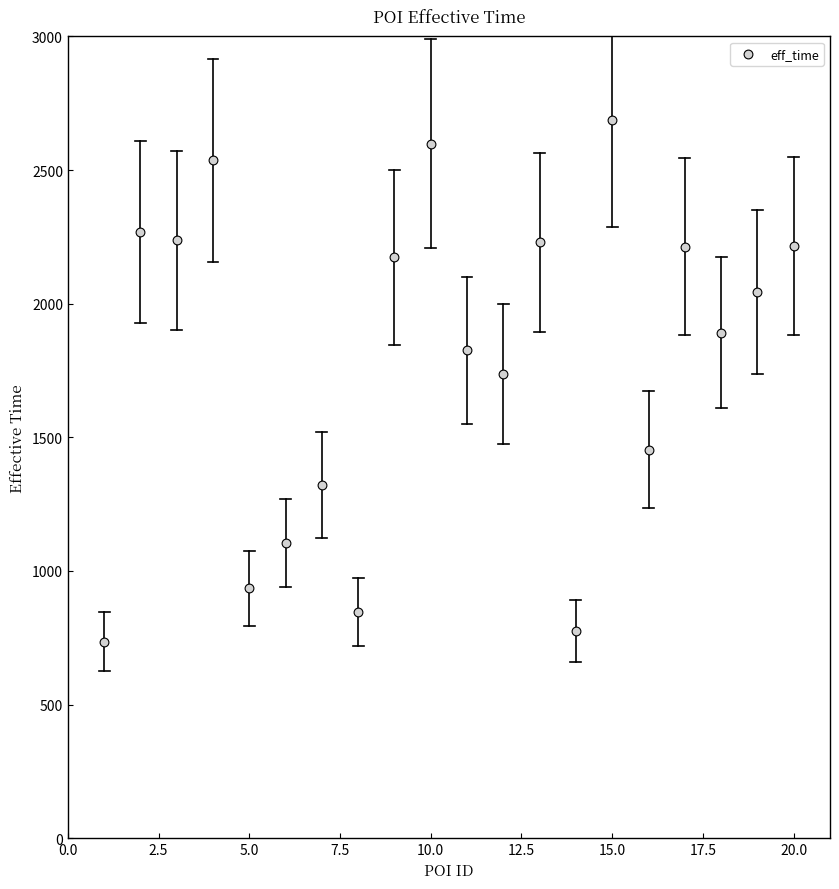

What is the range of X values (max minus min)?

19